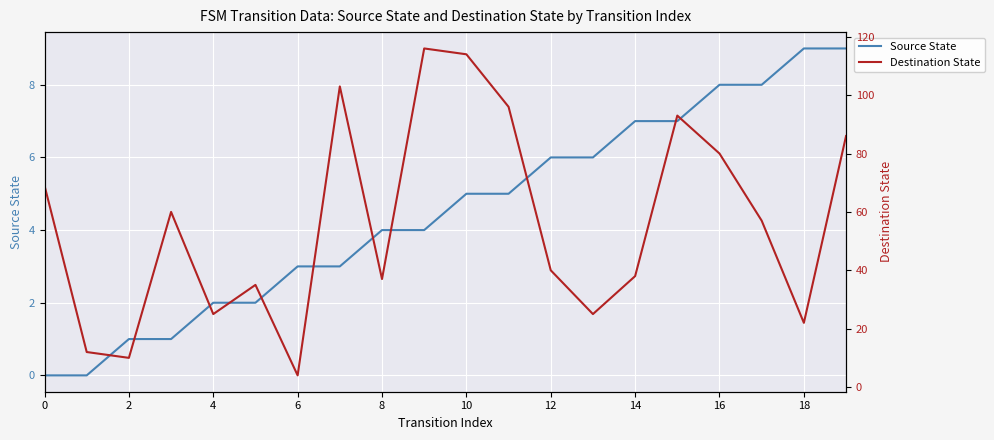

Reading right to left, list all the values displayed in this chart.

Source State: 9	9	8	8	7	7	6	6	5	5	4	4	3	3	2	2	1	1	0	0
Destination State: 86	22	57	80	93	38	25	40	96	114	116	37	103	4	35	25	60	10	12	69